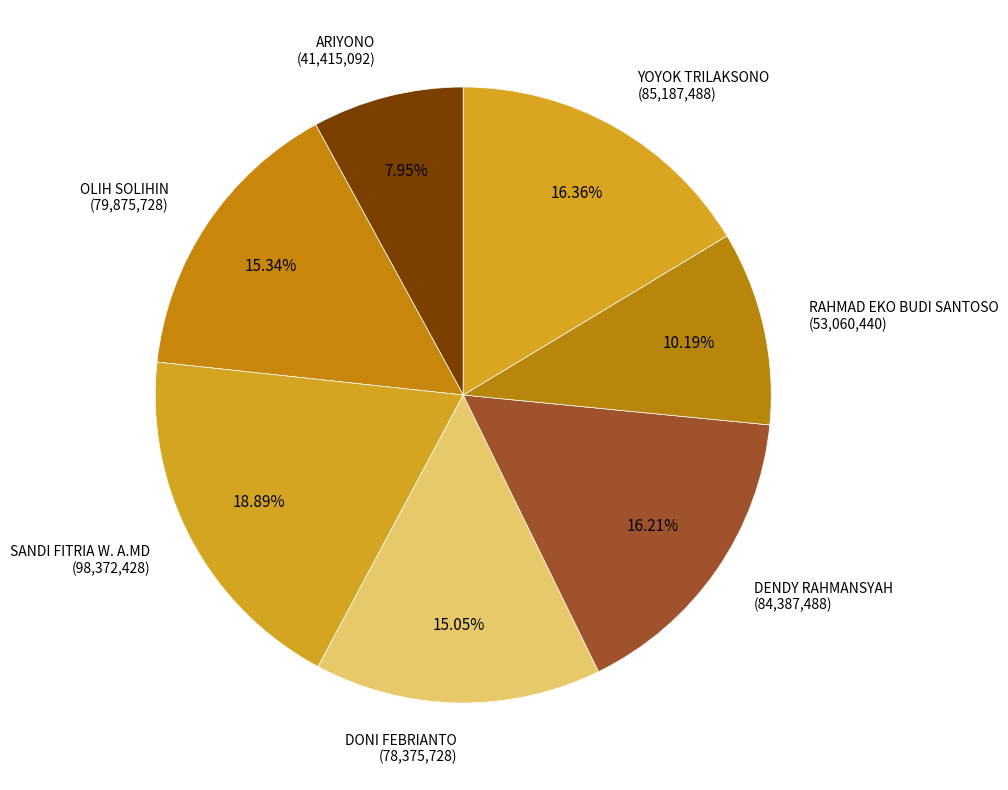

To the nearest percent, what is the average slice percentage?

14%